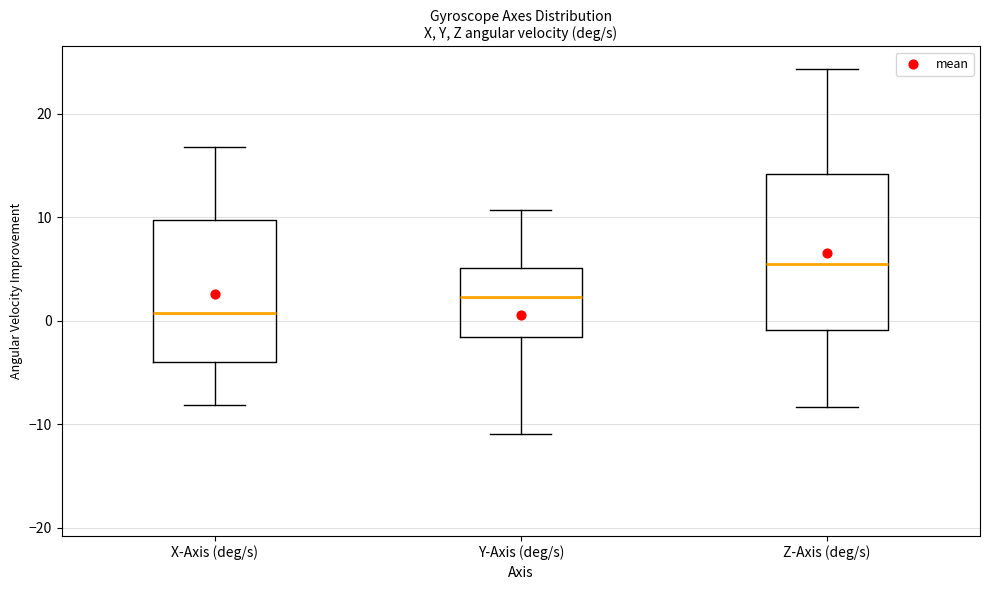

Where is the lower edge of the box for Y-Axis (deg/s) on the y-axis? The values are not printed on the chart, so give them approximately, as read against the axis.

-2